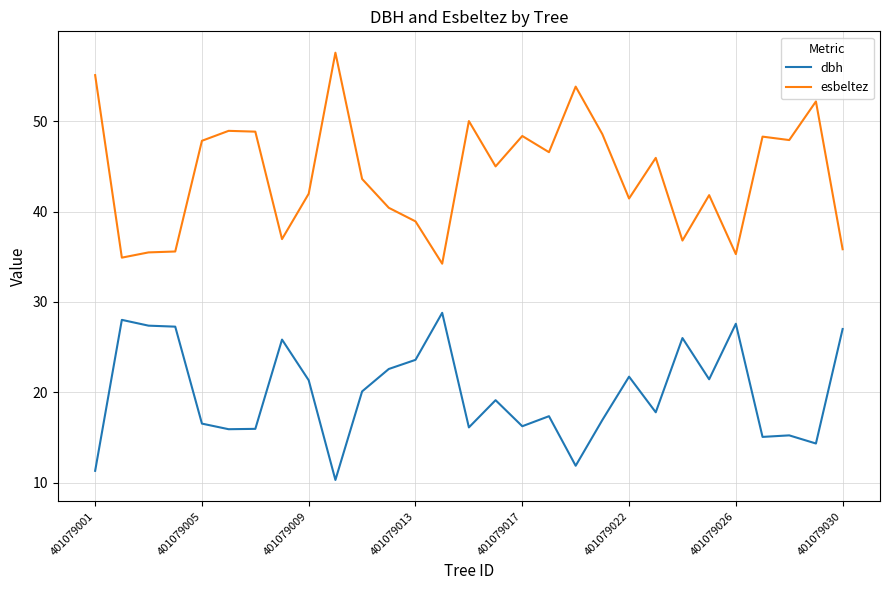

Rank the series by their average value, from highest to lowest.

esbeltez, dbh